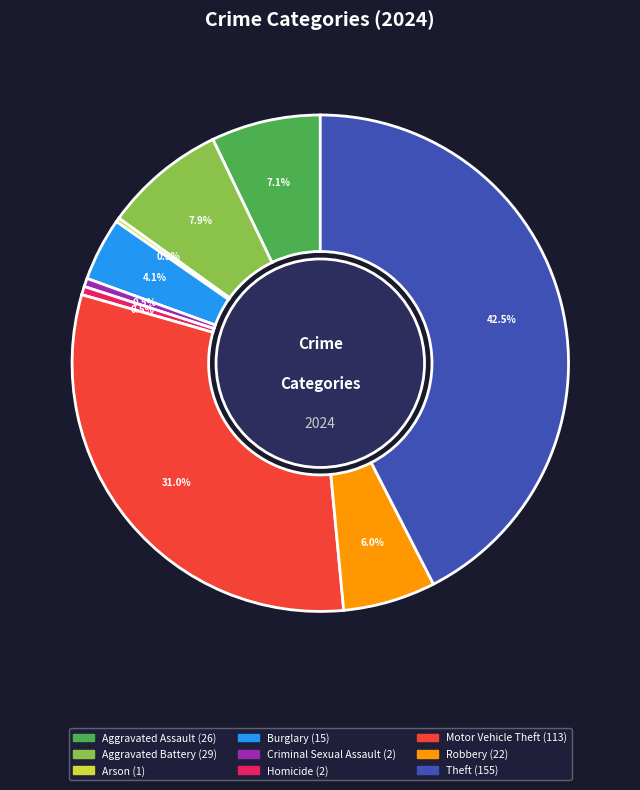

What is the total percentage of Criminal Sexual Assault and Theft?

43.0%